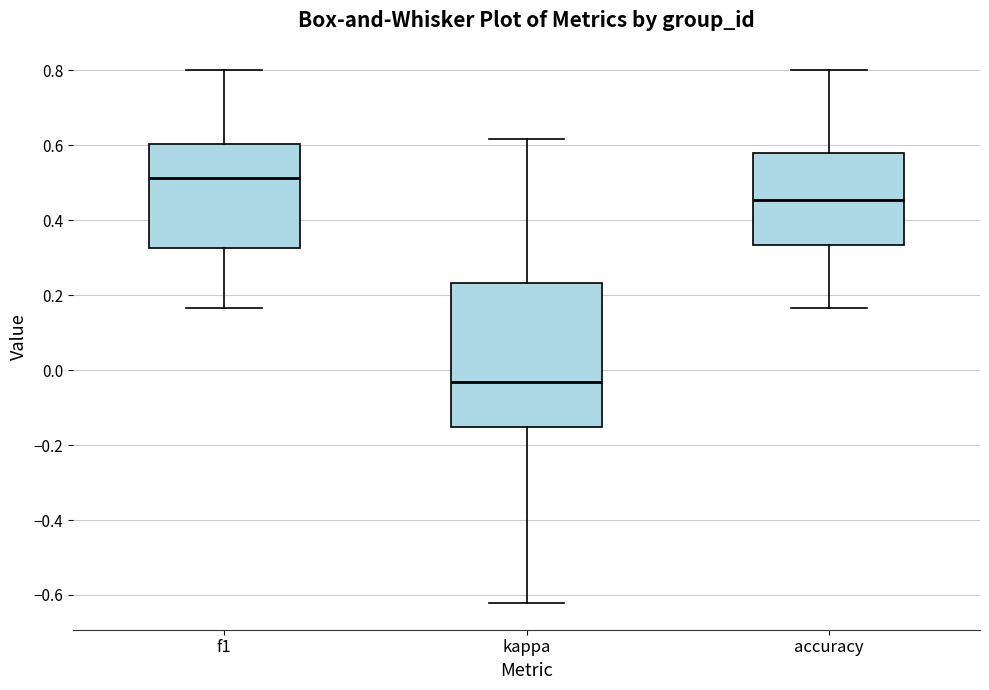

Where does the median line of the box for f1 sit on the y-axis? The values are not printed on the chart, so give them approximately, as read against the axis.

0.52